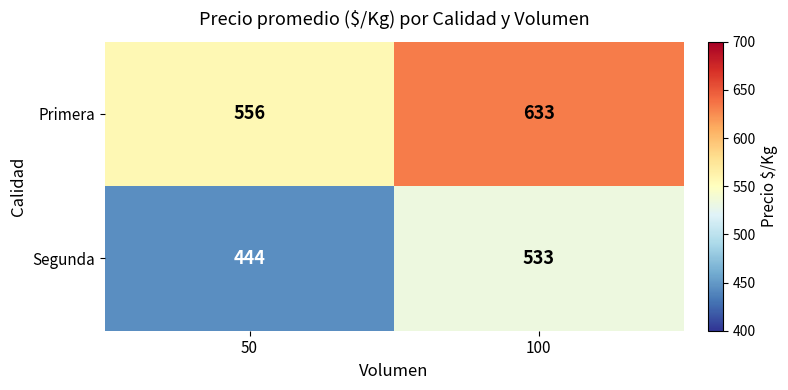

How many distinct data groups are displayed?

2